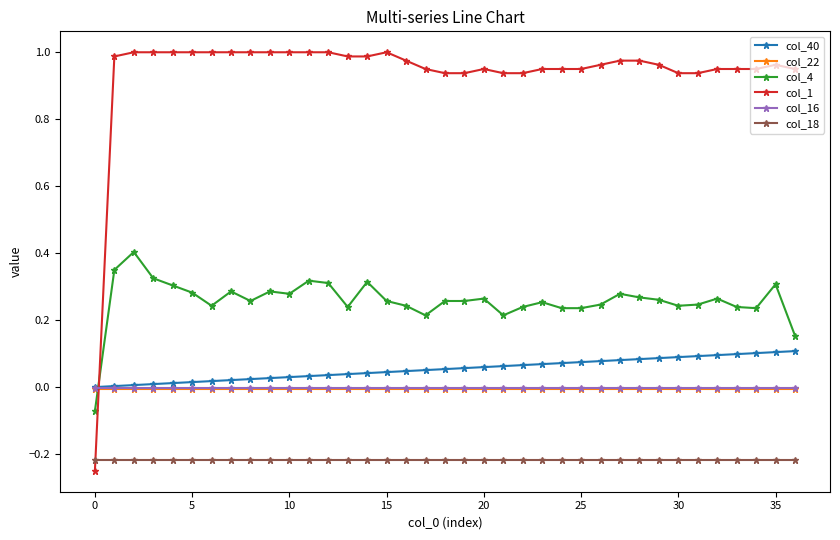

After their last crossing, which series has the higher values: col_40 or col_1?

col_1